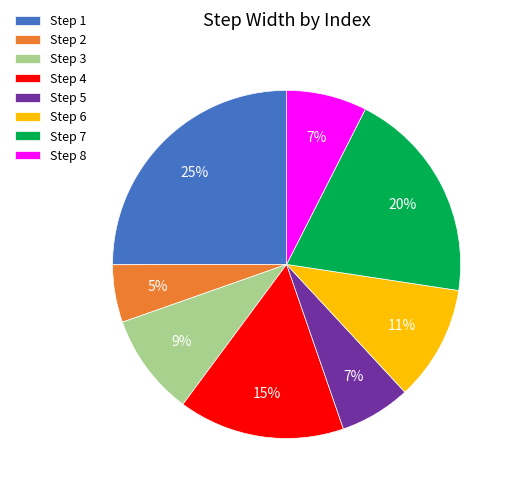

Which slice is the smallest?

Step 2